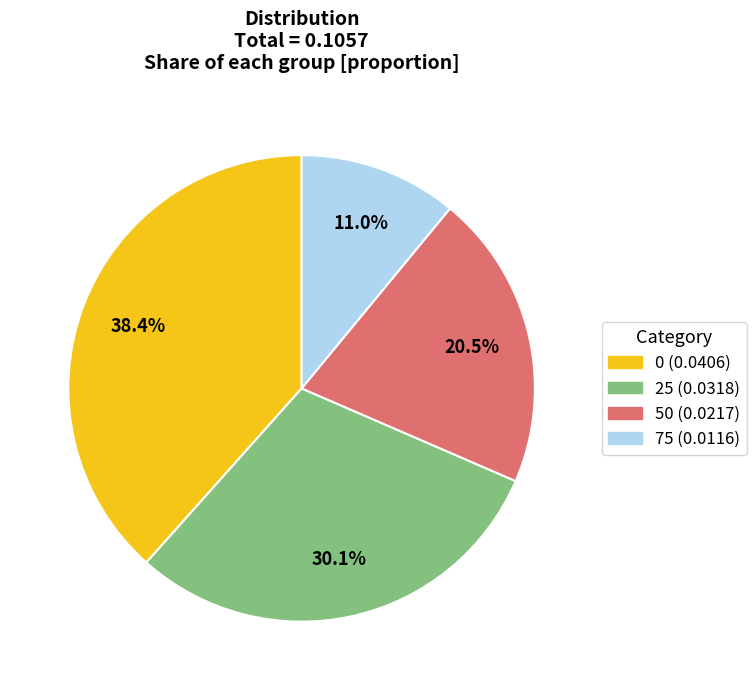

To the nearest percent, what is the difference between the 50 and 25 slice percentages?

10%